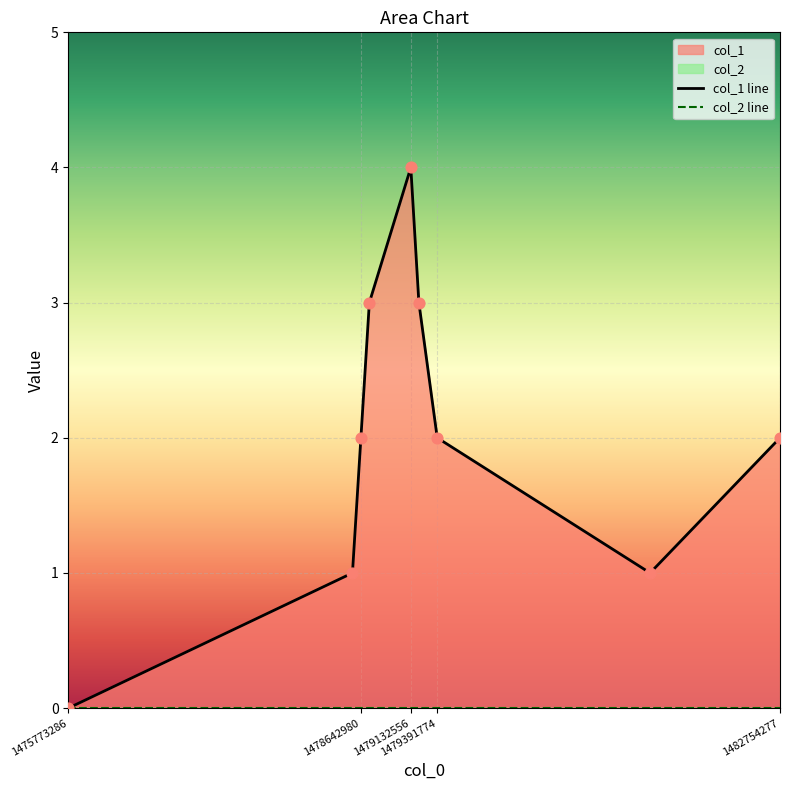

Is the value of col_2 line at 1482754277 greater than the value of col_1 line at 1479391774?

No